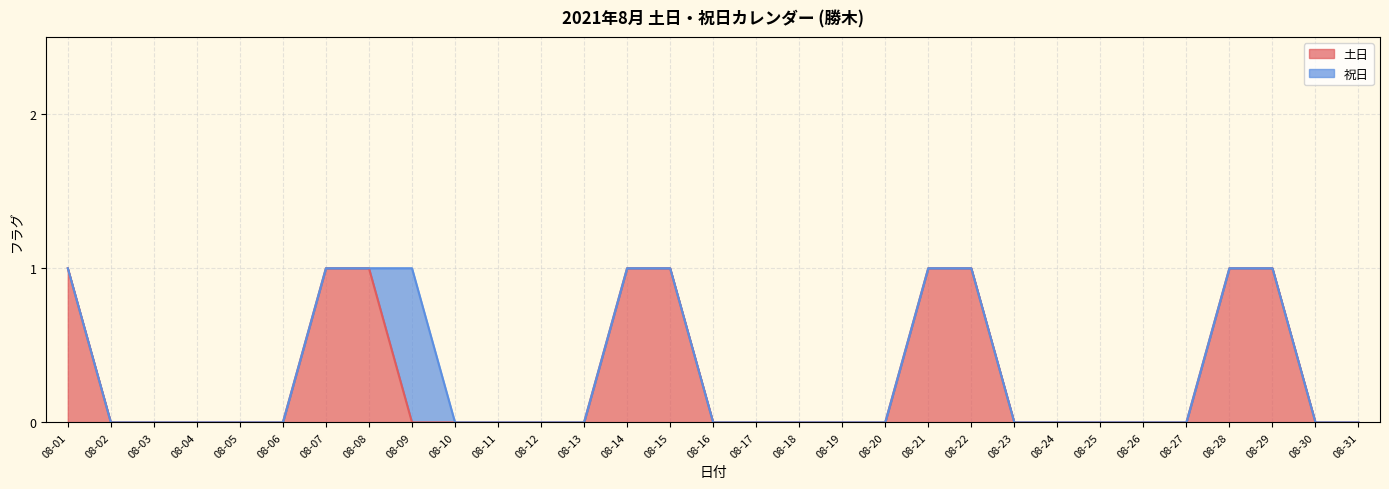

Reading right to left, what are all the values shown in this chart?

08-31=0	08-30=0	08-29=1	08-28=1	08-27=0	08-26=0	08-25=0	08-24=0	08-23=0	08-22=1	08-21=1	08-20=0	08-19=0	08-18=0	08-17=0	08-16=0	08-15=1	08-14=1	08-13=0	08-12=0	08-11=0	08-10=0	08-09=0	08-08=1	08-07=1	08-06=0	08-05=0	08-04=0	08-03=0	08-02=0	08-01=1